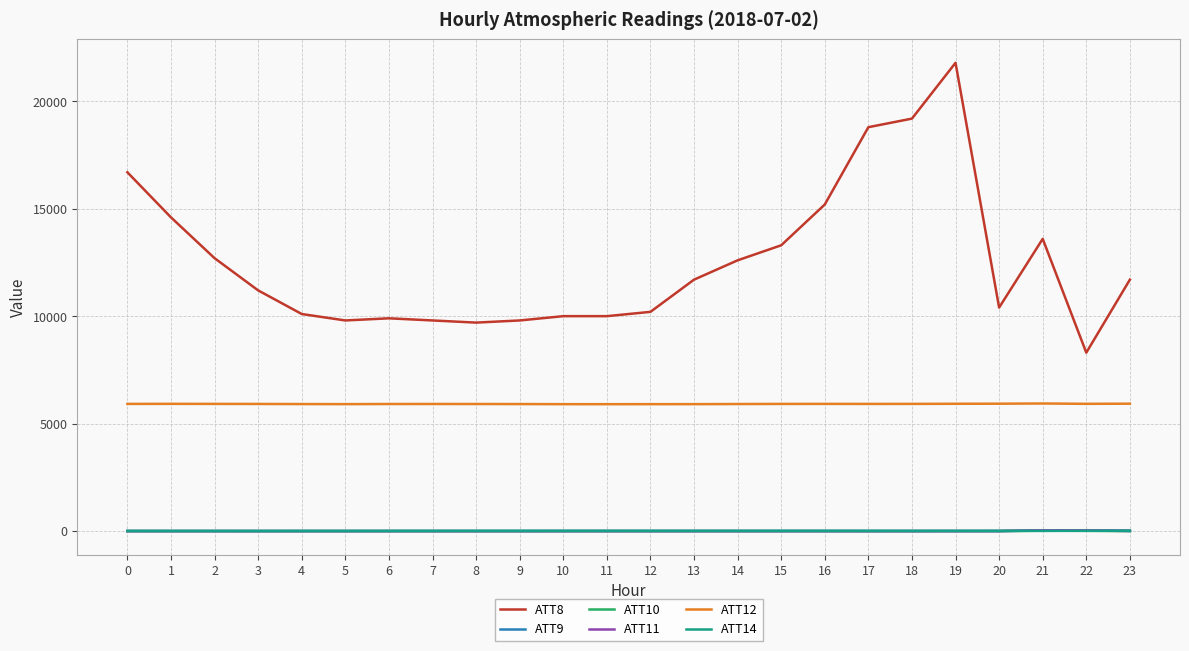

The value of ATT14 at 20 is -0.8. True or false?

True